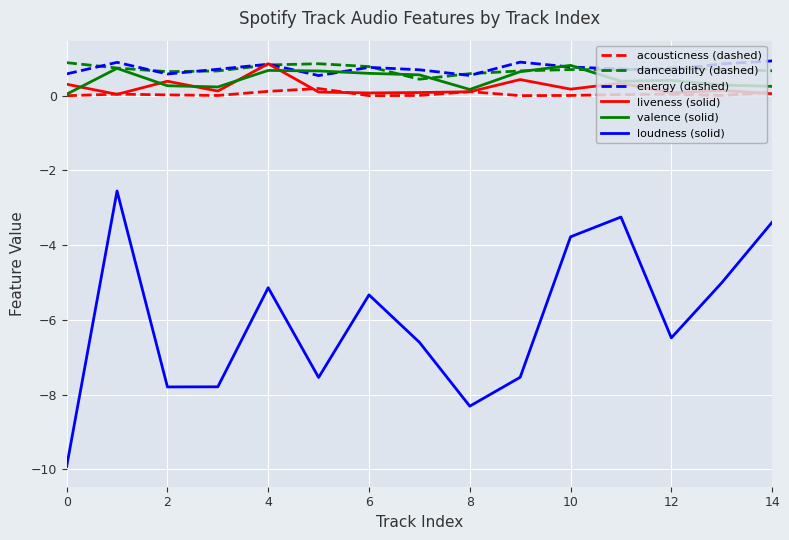

True or false: loudness (solid) and valence (solid) intersect in this chart.

False